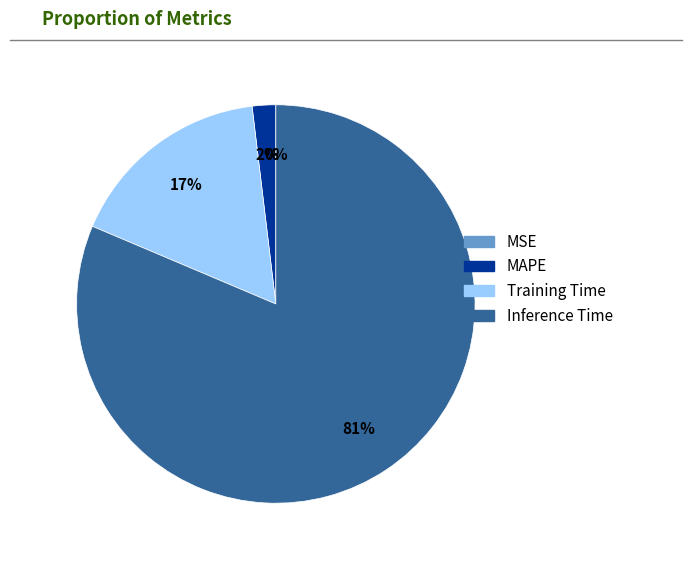

To the nearest percent, what is the average slice percentage?

25%